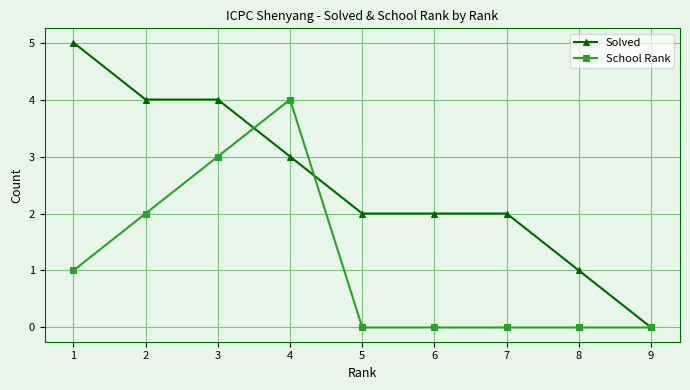

Which series has the largest total across all categories?

Solved